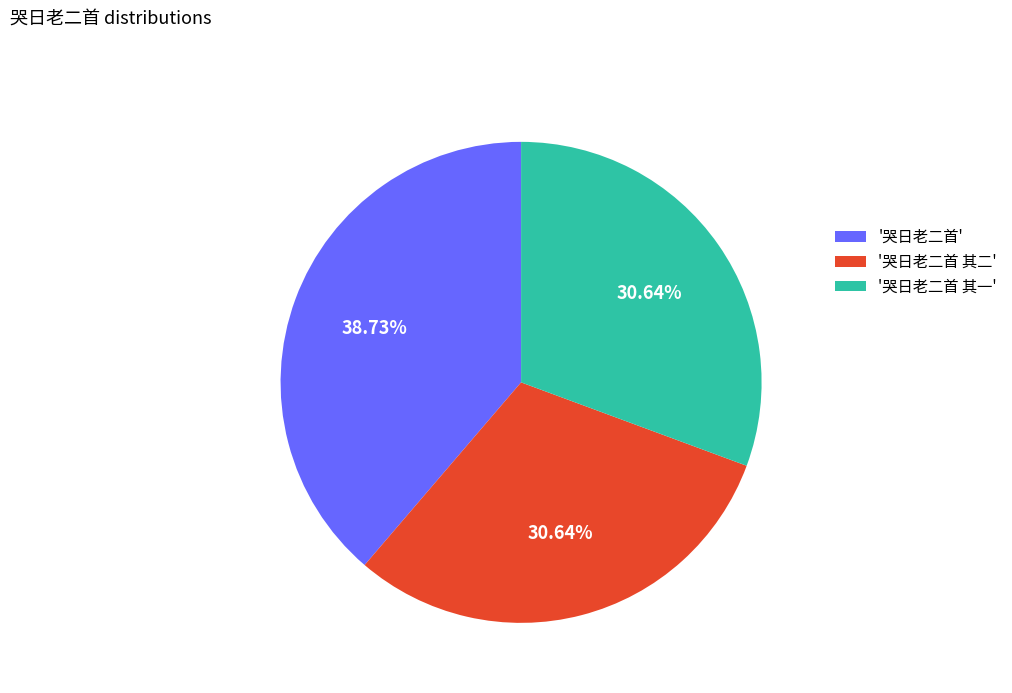

Which slice is the largest?

'哭日老二首'